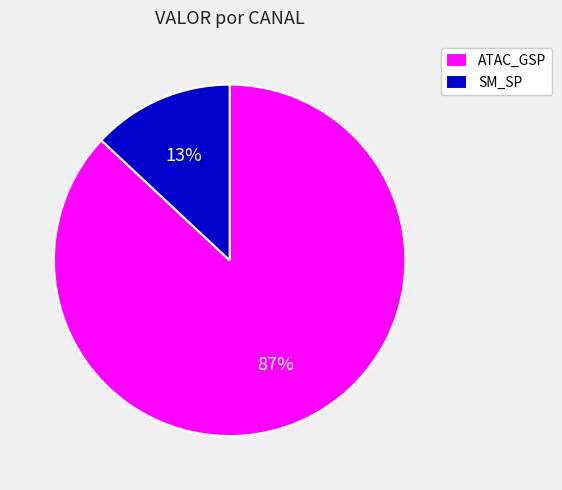

Is the sum of ATAC_GSP and SM_SP greater than half?

Yes